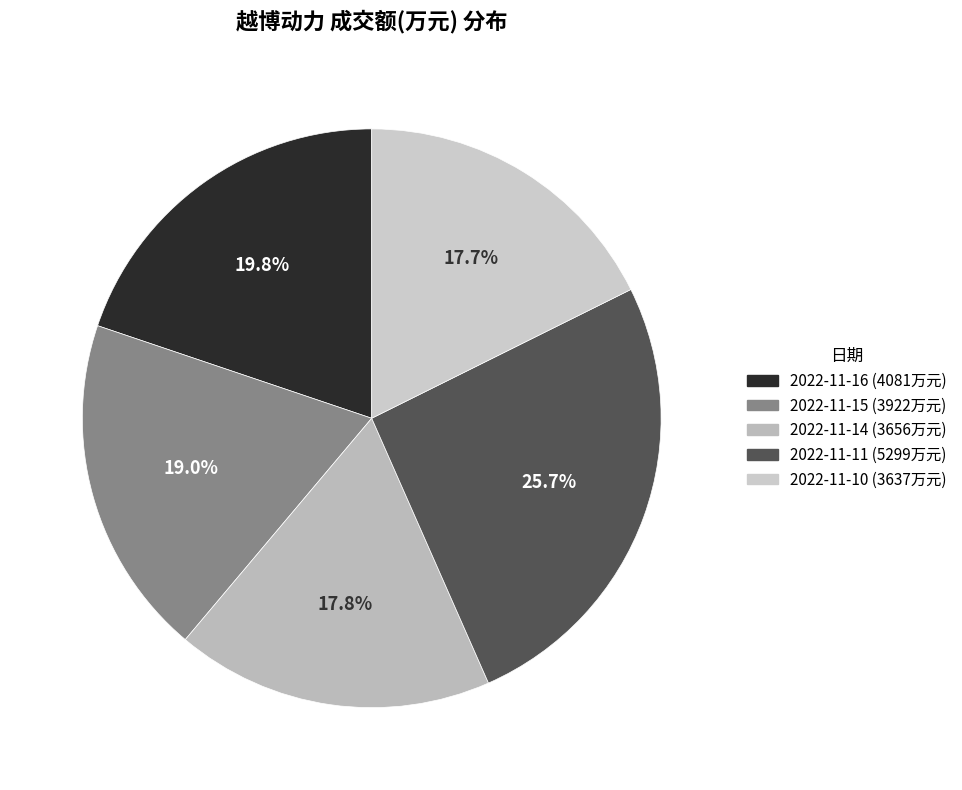

How many segments does this pie chart have?

5